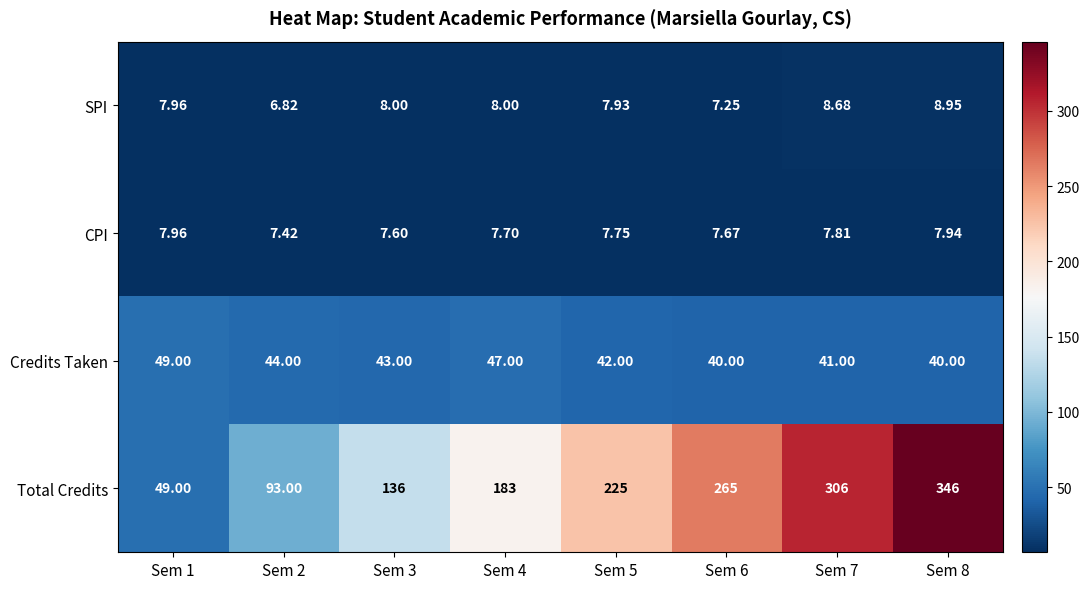

Rank the series at Sem 7 from lowest to highest value.

CPI, SPI, Credits Taken, Total Credits